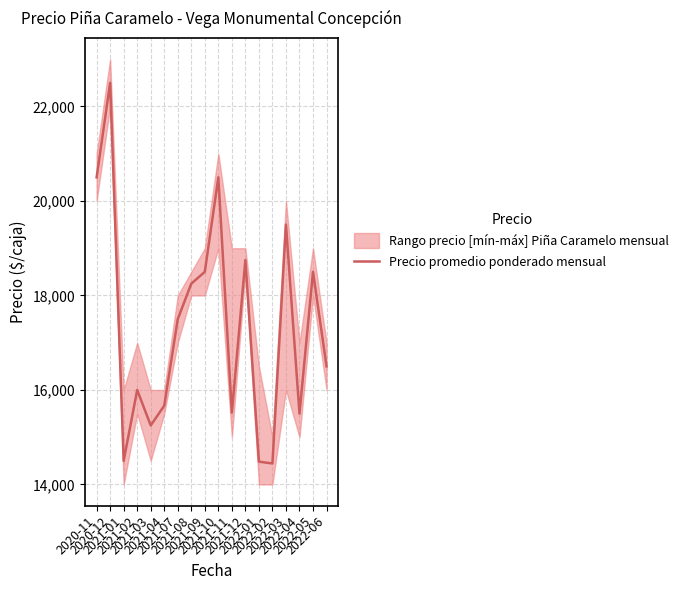

Where does the data first go above 17500?

2020-11